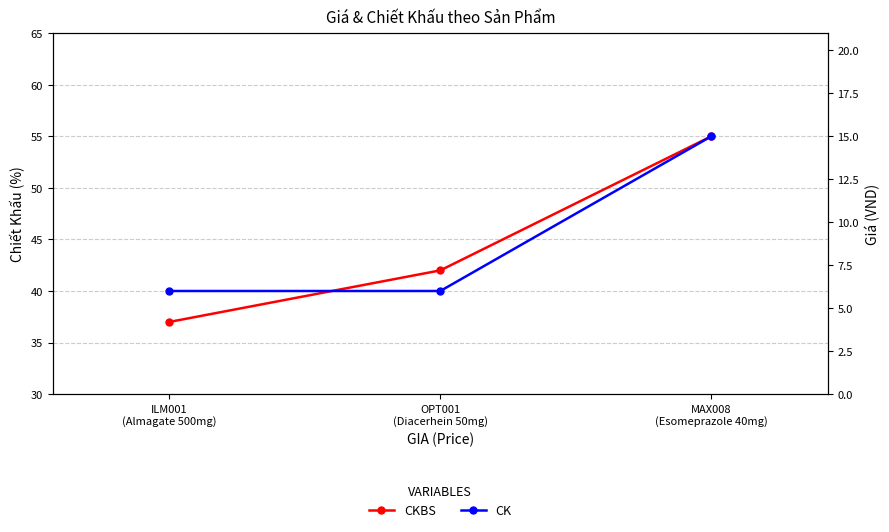

What is the difference between the CKBS values at MAX008
(Esomeprazole 40mg) and OPT001
(Diacerhein 50mg)?

13